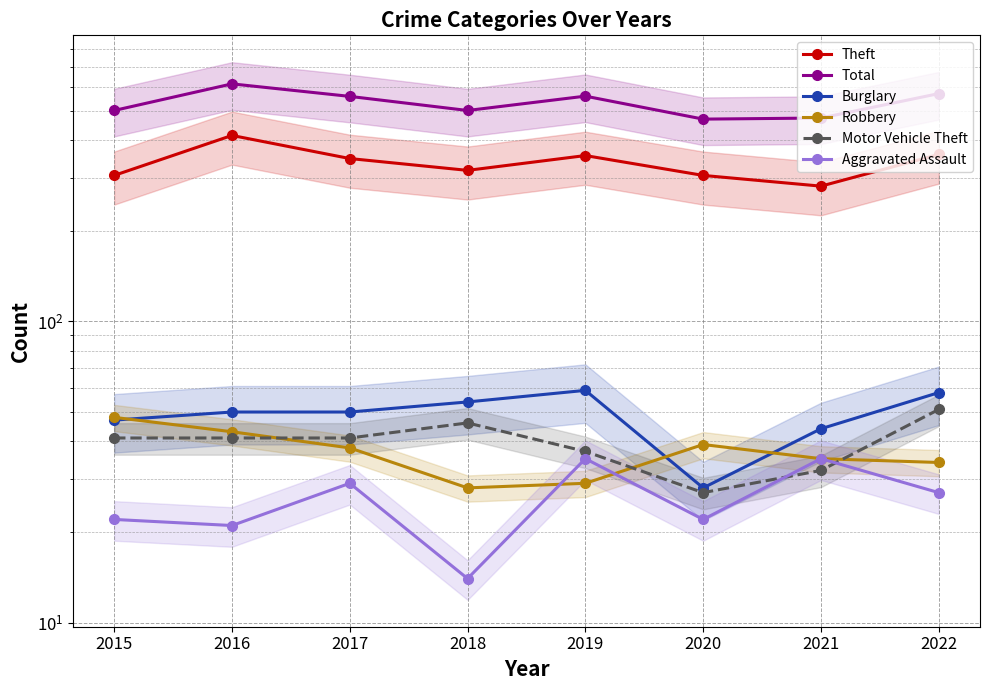

What are all the series names shown in the legend?

Theft, Total, Burglary, Robbery, Motor Vehicle Theft, Aggravated Assault